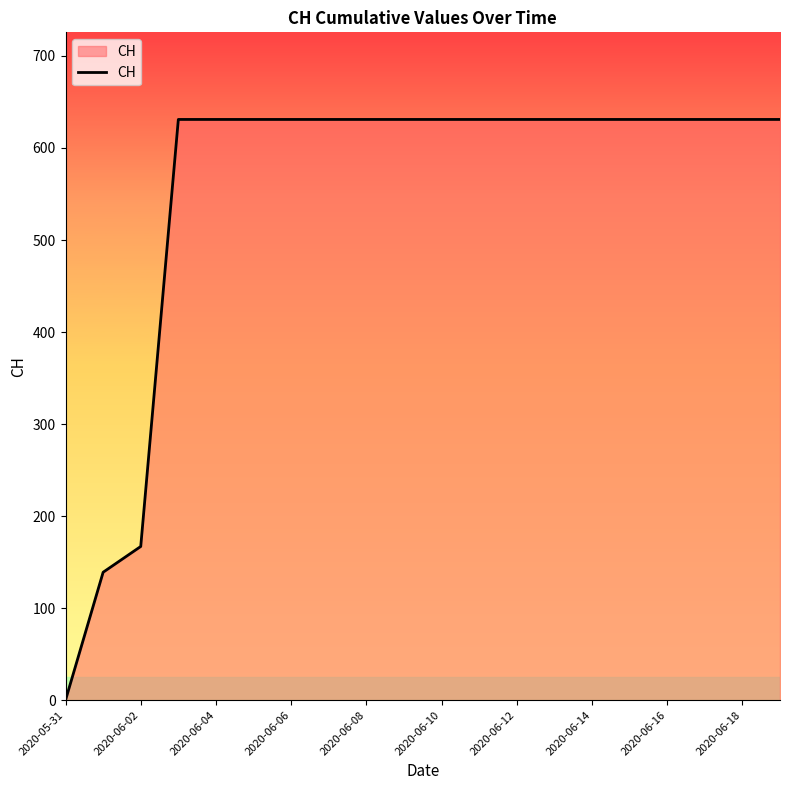

What is the maximum value shown in the chart?

631